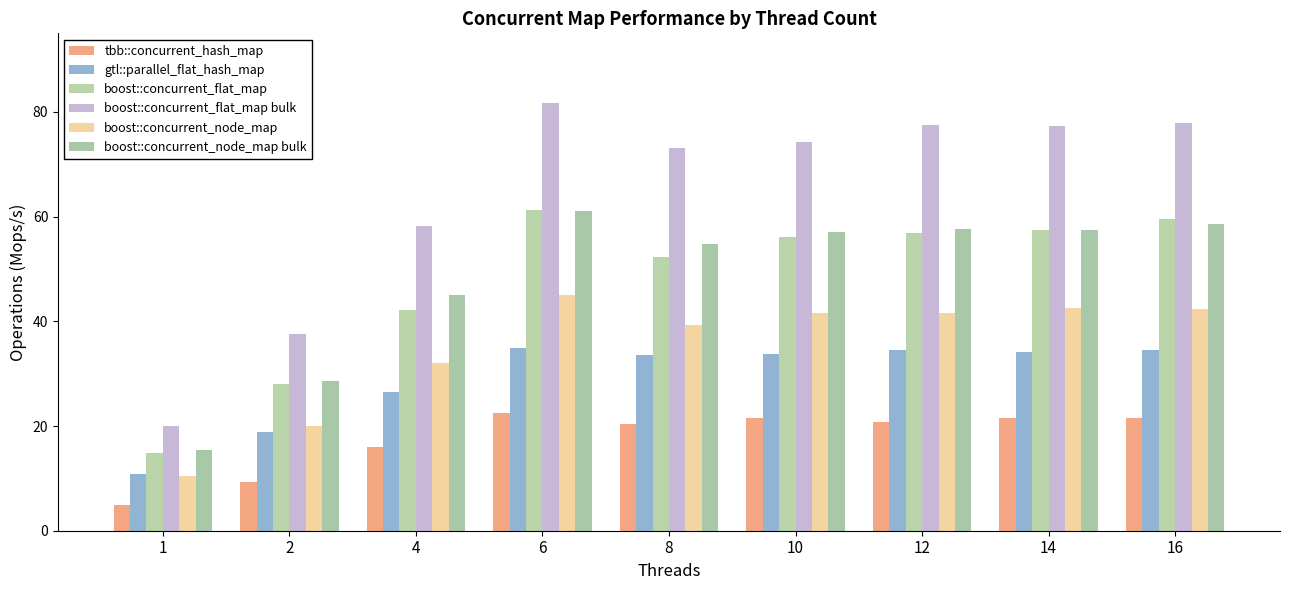

How many data points in boost::concurrent_flat_map are above 56?

5